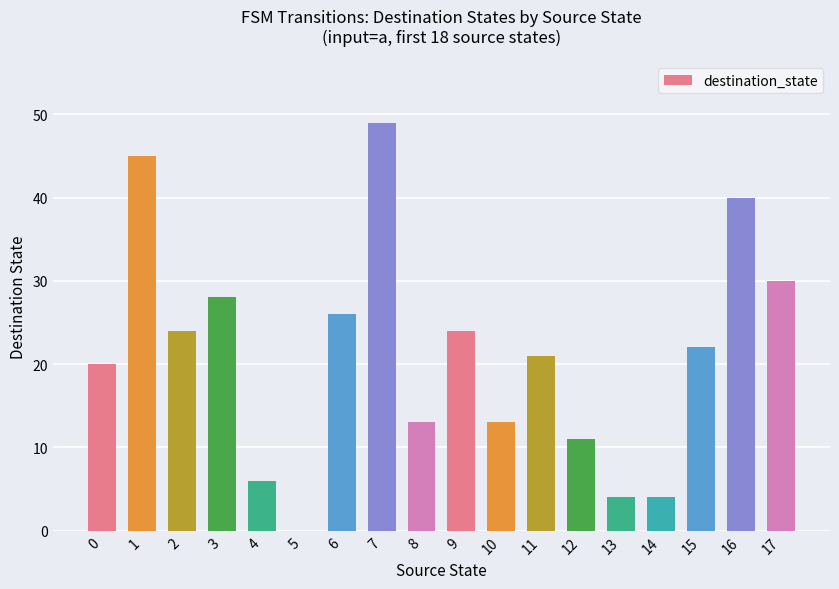

Reading left to right, transcribe all the data shown in this chart.

20	45	24	28	6	0	26	49	13	24	13	21	11	4	4	22	40	30